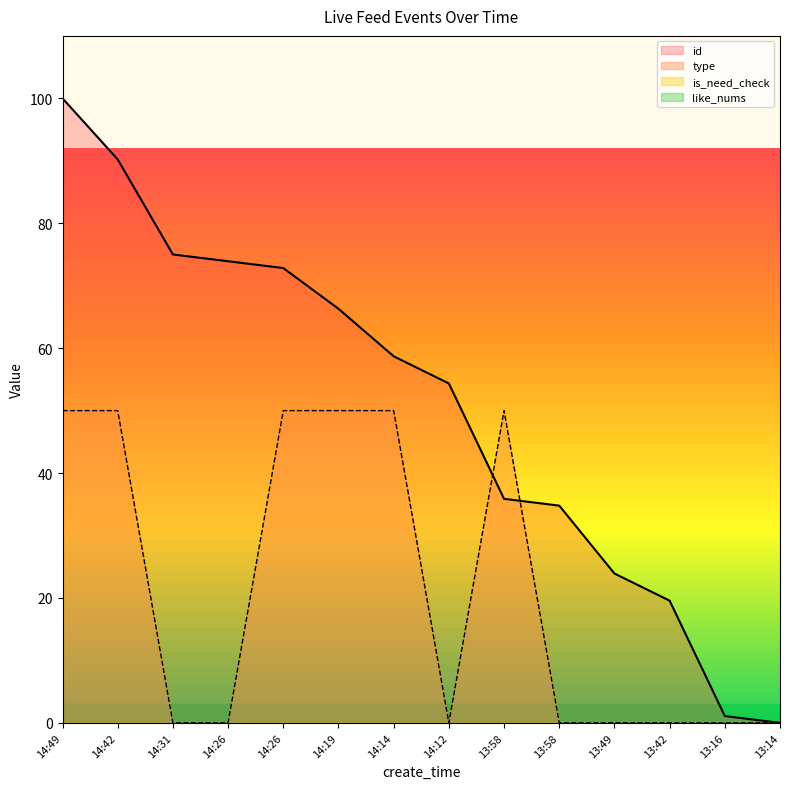

At which label is type closest to 25?

14:49